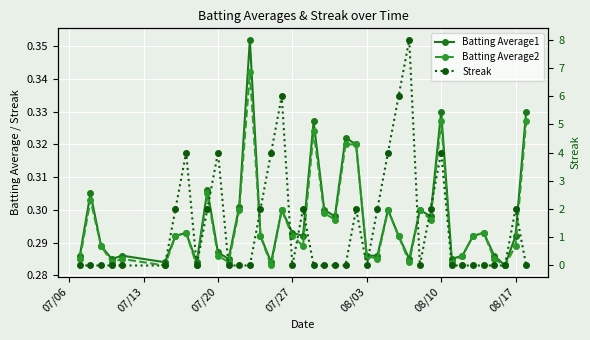

How many interior local peaks does the Batting Average1 series have?

12